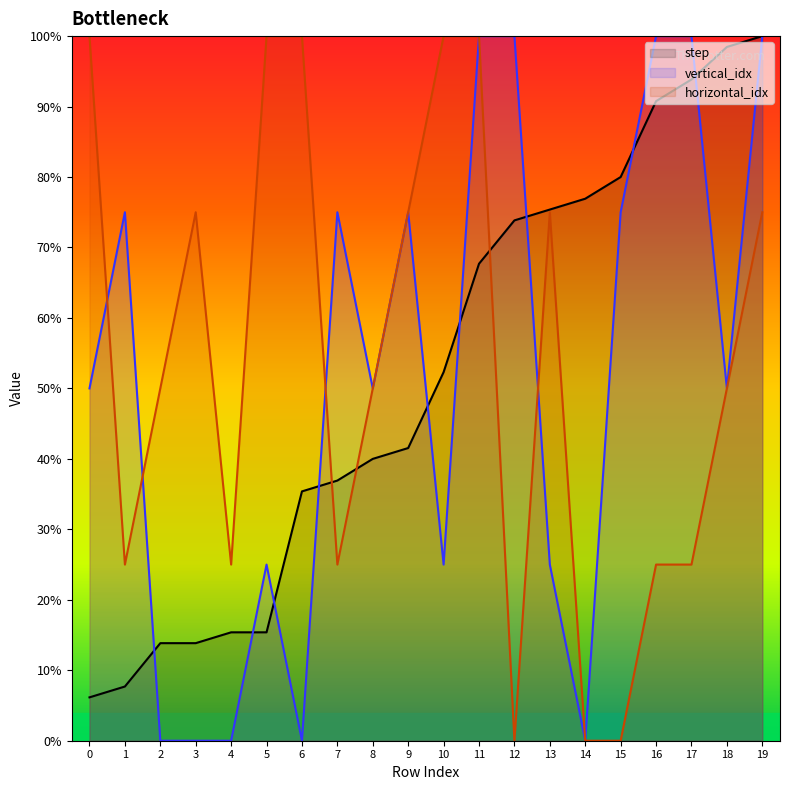

Is it true that vertical_idx equals 154.2 at 19?

False